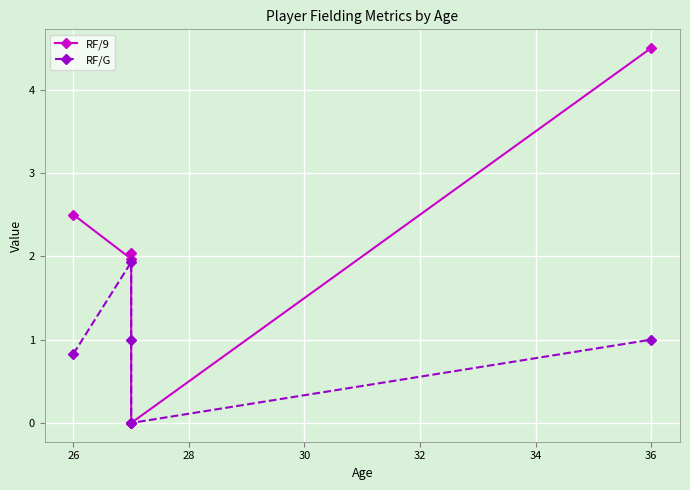

Reading left to right, list all the values displayed in this chart.

RF/9: 2.5	2.0	2.0	0.0	0.0	4.5
RF/G: 0.8	1.9	1.0	0.0	0.0	1.0